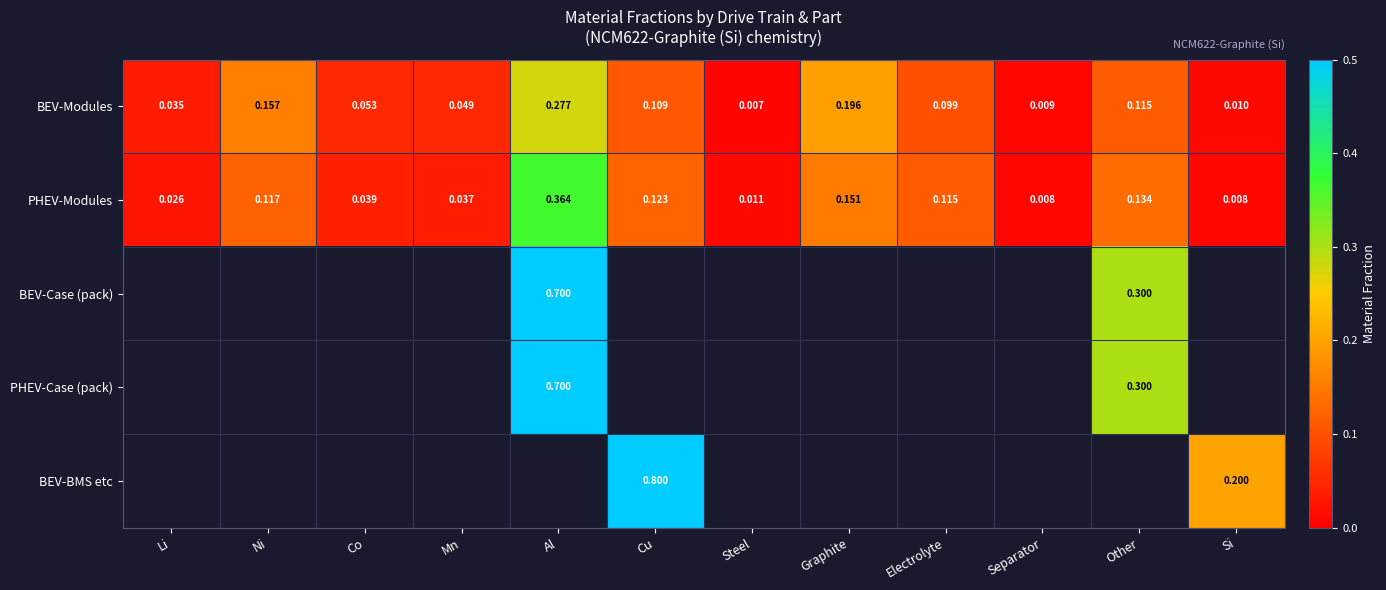

What is the maximum value shown in the chart?

0.8